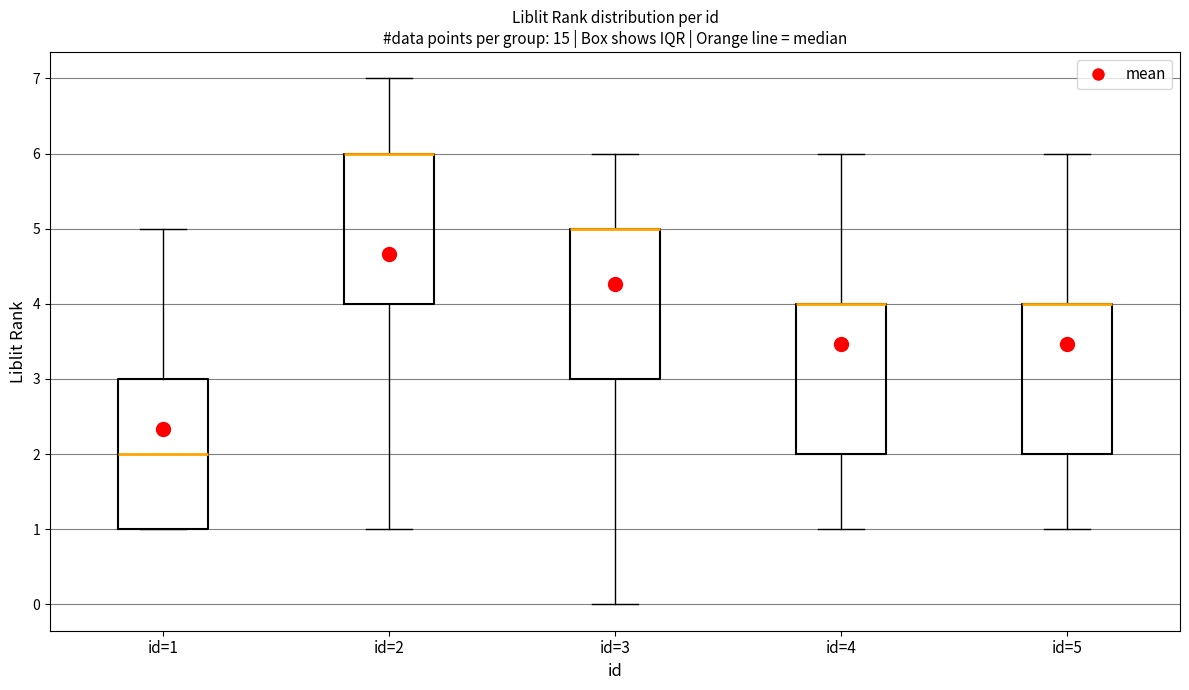

Reading left to right, read every box against the y-axis: the position of its median line, the range the box covers, and the ends of its whiskers. The values are not printed on the chart, so give them approximately, as read against the axis.

id=1: median 2, box 1 to 3, whiskers 1 to 5
id=2: median 6 (drawn on the box's upper edge), box 4 to 6, whiskers 1 to 7
id=3: median 5 (drawn on the box's upper edge), box 3 to 5, whiskers 0 to 6
id=4: median 4 (drawn on the box's upper edge), box 2 to 4, whiskers 1 to 6
id=5: median 4 (drawn on the box's upper edge), box 2 to 4, whiskers 1 to 6